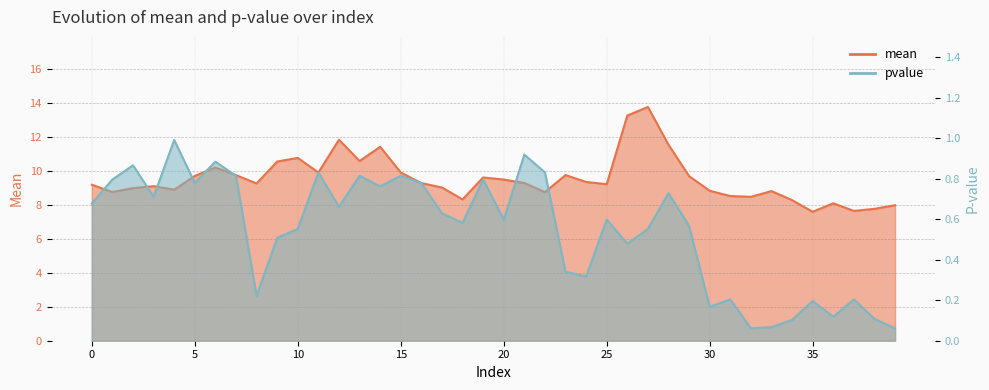

At which label is mean closest to 10?

15